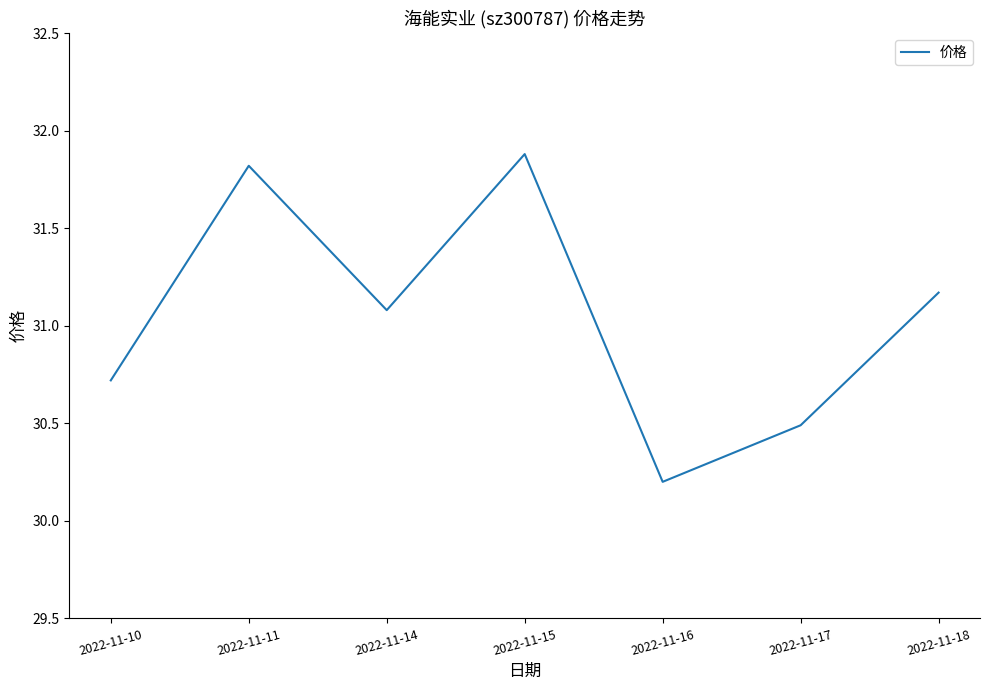

At which label does the data first exceed 31?

2022-11-11